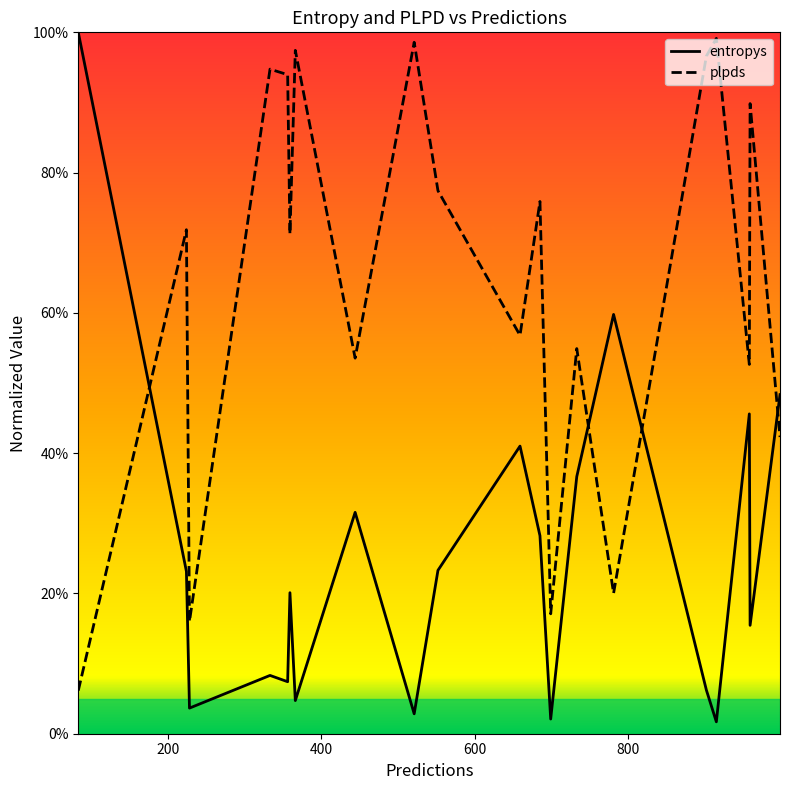

What are all the series names shown in the legend?

entropys, plpds